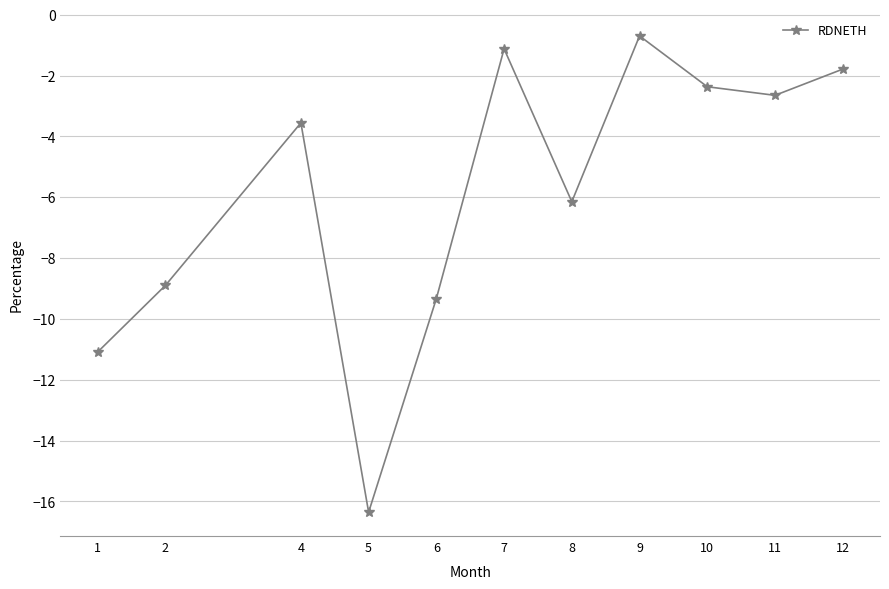

Which has a higher value, 8 or 4?

4